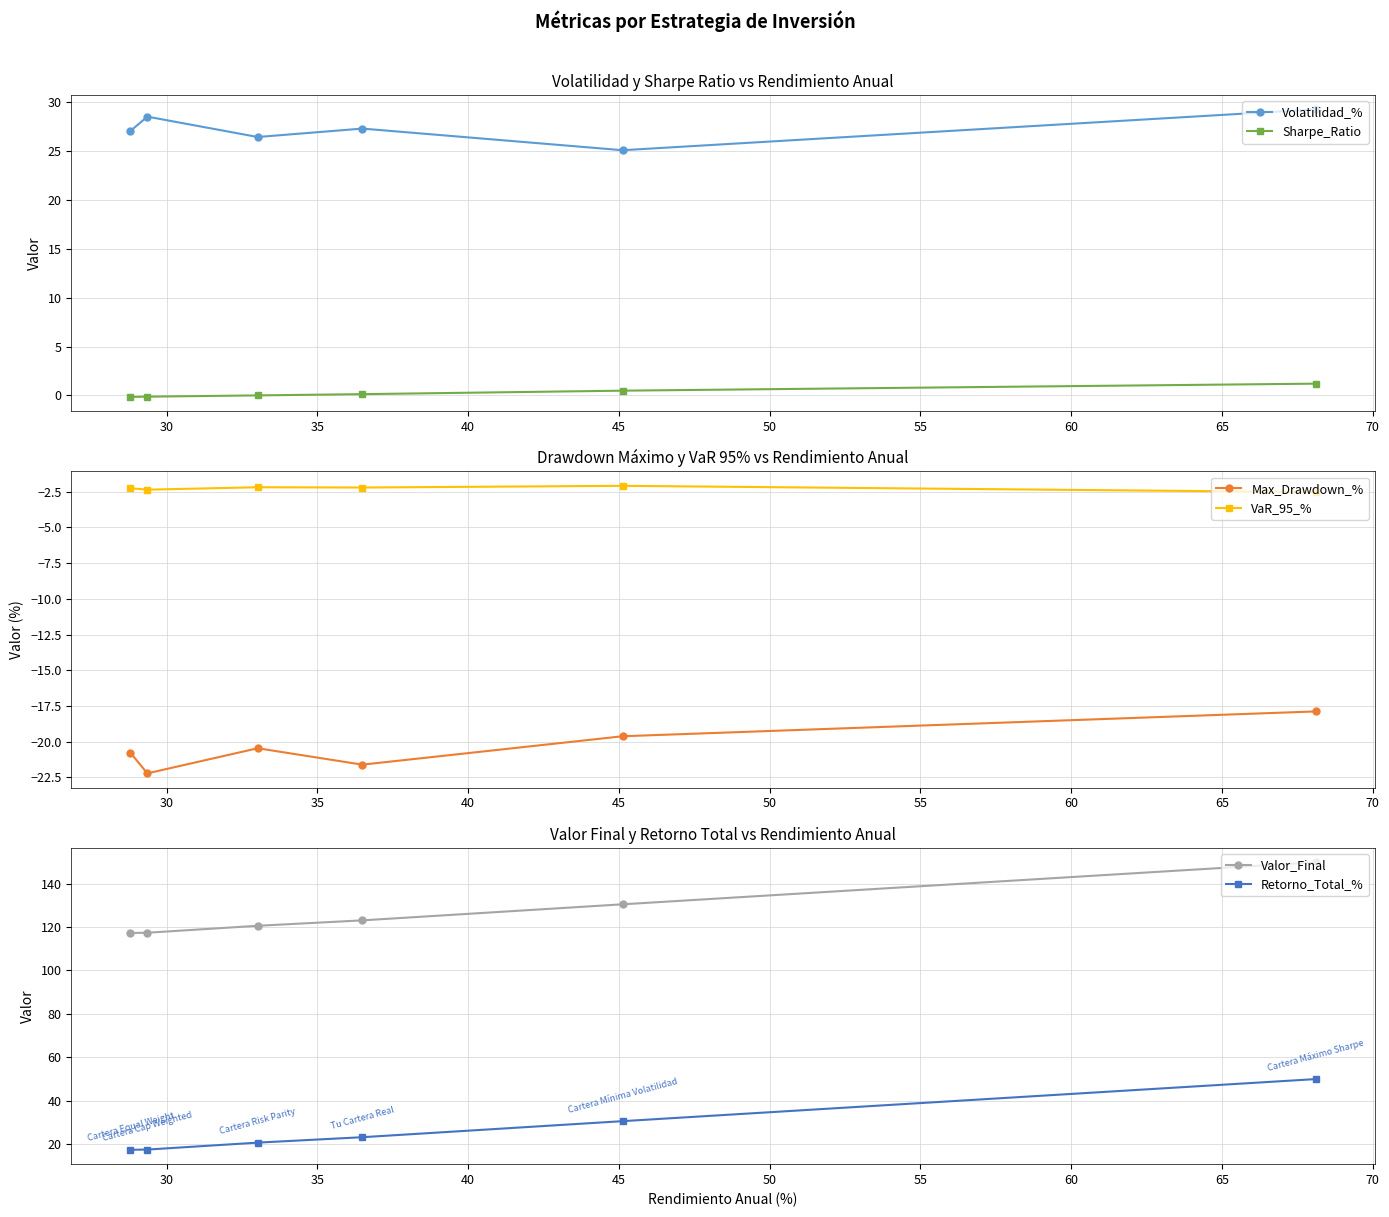

True or false: Valor_Final and VaR_95_% cross at least once.

False